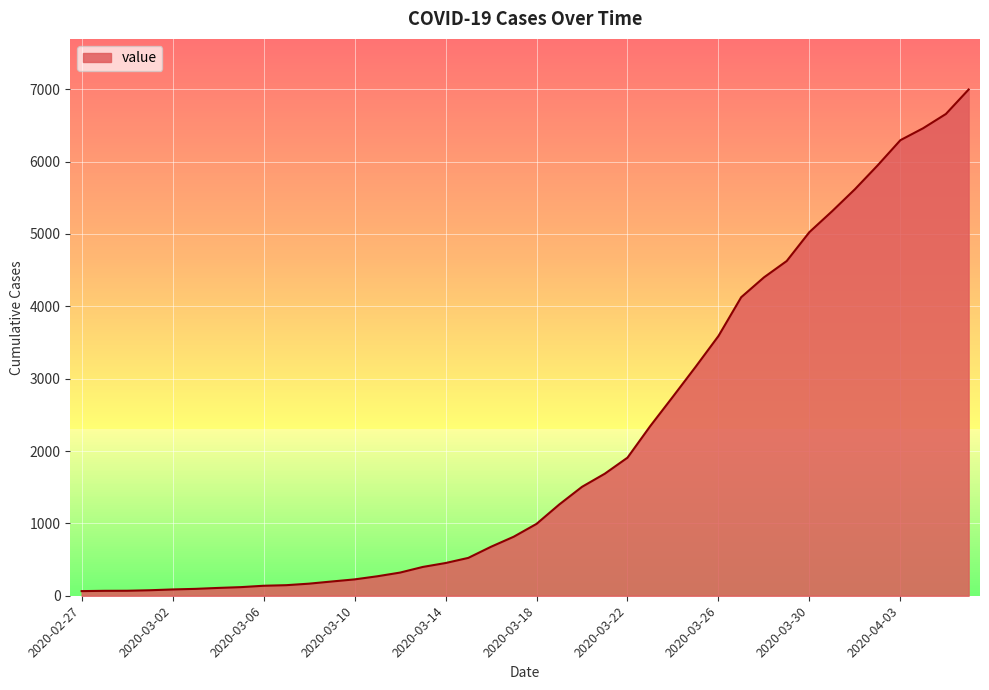

Count the number of data series in this chart.

1